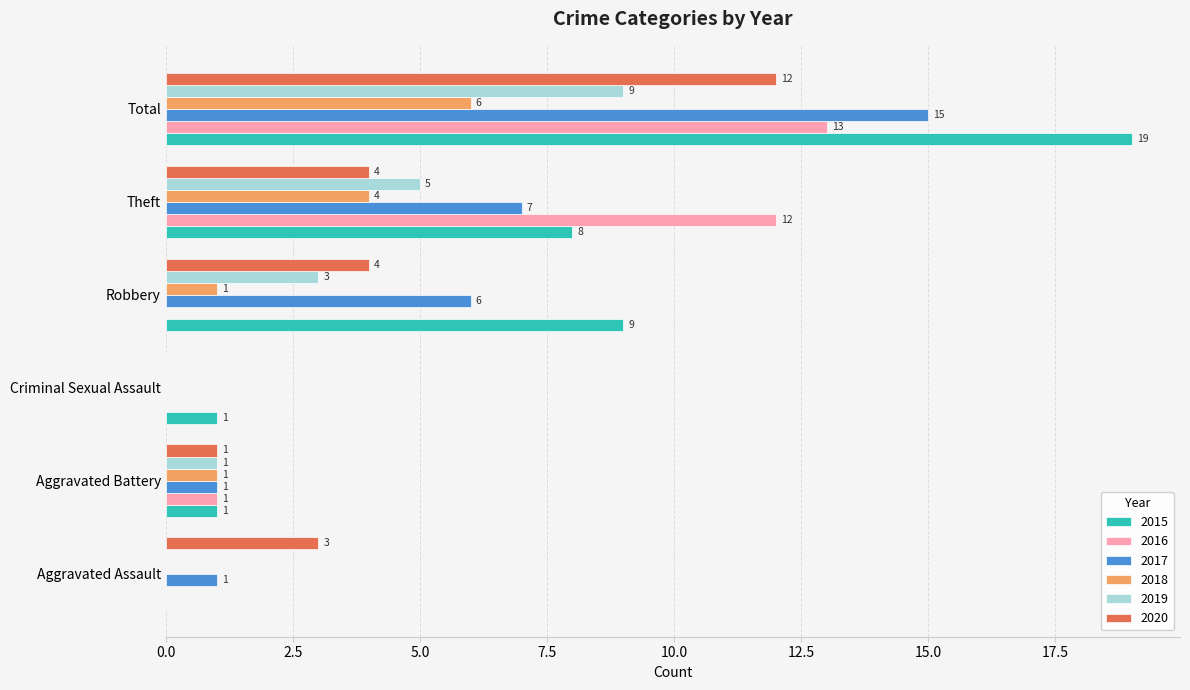

What is the sum of the 2015 values at Aggravated Battery and Criminal Sexual Assault?

2